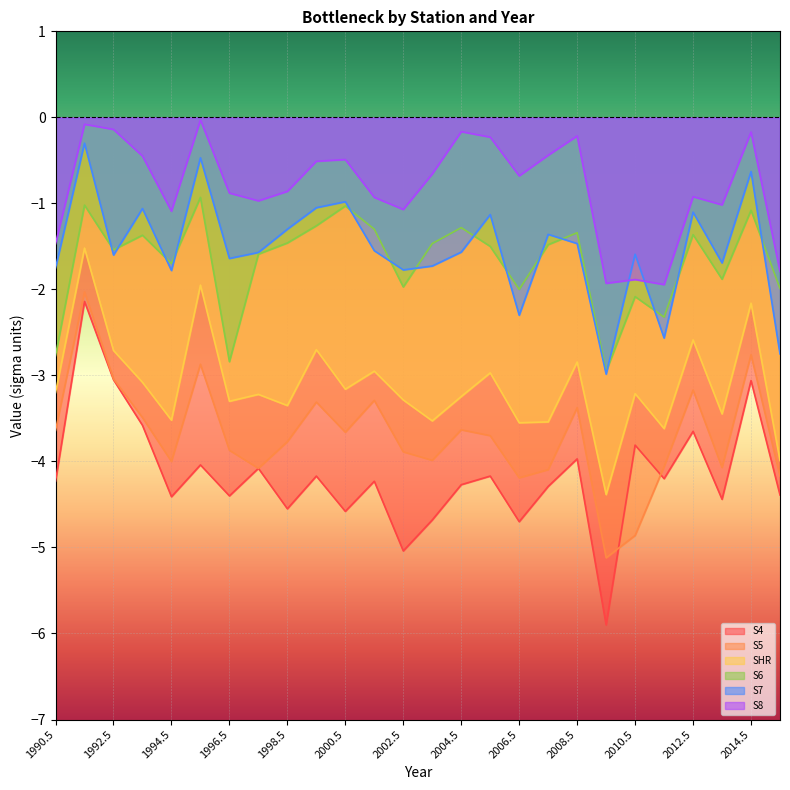

Reading right to left, list all the values displayed in this chart.

S4: -4.4	-3.1	-4.4	-3.6	-4.2	-3.8	-5.9	-4.0	-4.3	-4.7	-4.2	-4.3	-4.7	-5.0	-4.2	-4.6	-4.2	-4.5	-4.1	-4.4	-4.0	-4.4	-3.6	-3.0	-2.1	-4.2
S5: -4.2	-2.8	-4.1	-3.2	-4.1	-4.9	-5.1	-3.4	-4.1	-4.2	-3.7	-3.6	-4.0	-3.9	-3.3	-3.7	-3.3	-3.8	-4.1	-3.9	-2.9	-4.0	-3.5	-3.0	-2.0	-3.6
SHR: -4.0	-2.2	-3.4	-2.6	-3.6	-3.2	-4.4	-2.8	-3.5	-3.5	-3.0	-3.2	-3.5	-3.3	-3.0	-3.2	-2.7	-3.4	-3.2	-3.3	-1.9	-3.5	-3.1	-2.7	-1.5	-3.2
S6: -2.0	-1.1	-1.9	-1.4	-2.3	-2.1	-3.0	-1.3	-1.5	-2.0	-1.5	-1.3	-1.5	-2.0	-1.3	-1.0	-1.3	-1.5	-1.6	-2.8	-0.9	-1.7	-1.4	-1.5	-1.0	-2.8
S7: -2.8	-0.6	-1.7	-1.1	-2.6	-1.6	-3.0	-1.5	-1.4	-2.3	-1.1	-1.6	-1.7	-1.8	-1.6	-1.0	-1.1	-1.3	-1.6	-1.6	-0.5	-1.8	-1.1	-1.6	-0.3	-1.8
S8: -1.8	-0.2	-1.0	-0.9	-1.9	-1.9	-1.9	-0.2	-0.4	-0.7	-0.2	-0.2	-0.7	-1.1	-0.9	-0.5	-0.5	-0.9	-1.0	-0.9	-0.0	-1.1	-0.5	-0.1	-0.1	-1.5